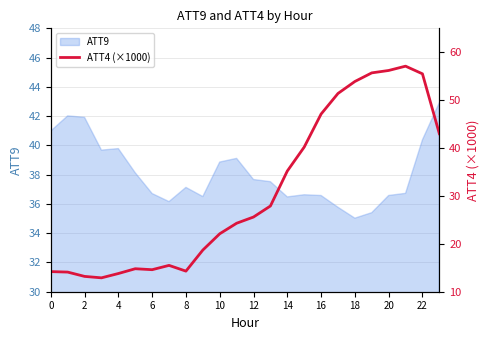

How many categories are shown in the chart?

24